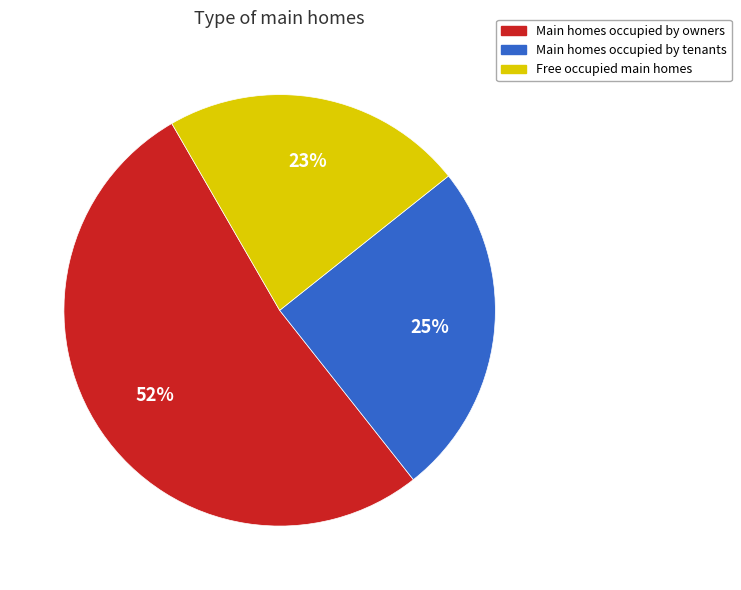

How many slices are in this pie chart?

3